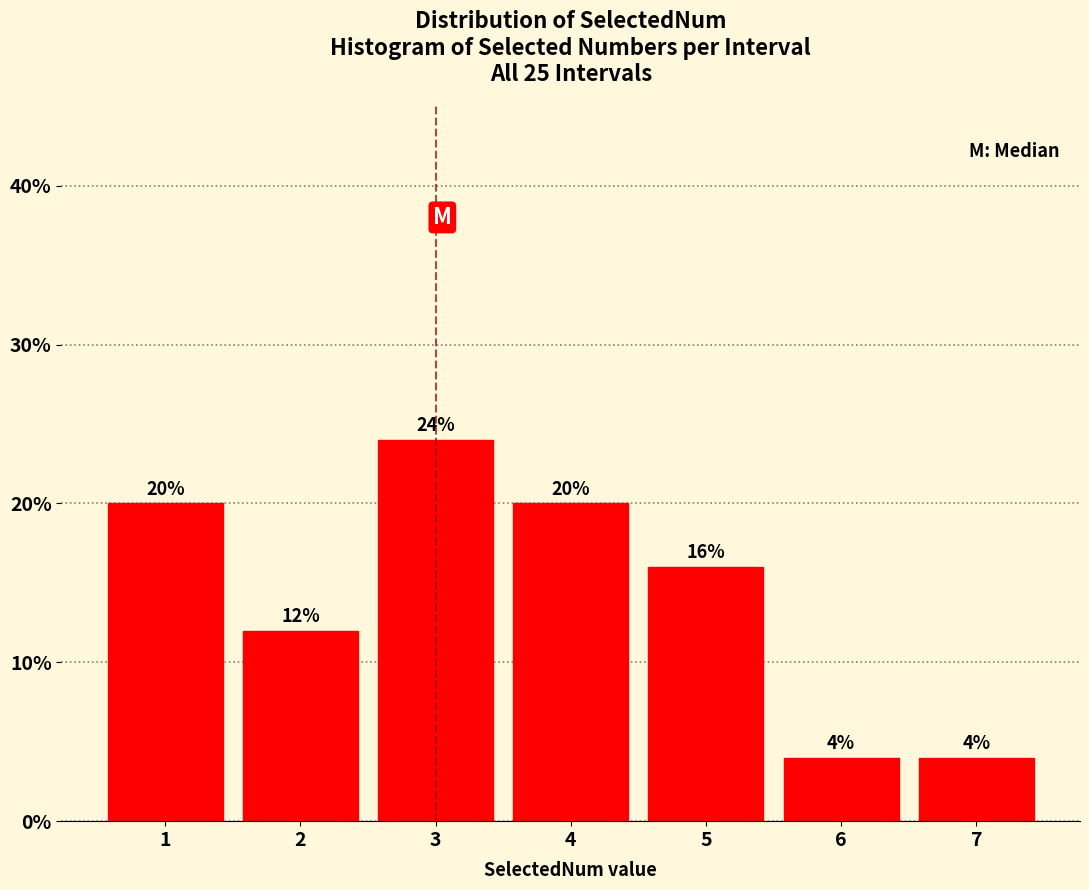

Reading left to right, transcribe all the data shown in this chart.

1=20	2=12	3=24	4=20	5=16	6=4	7=4